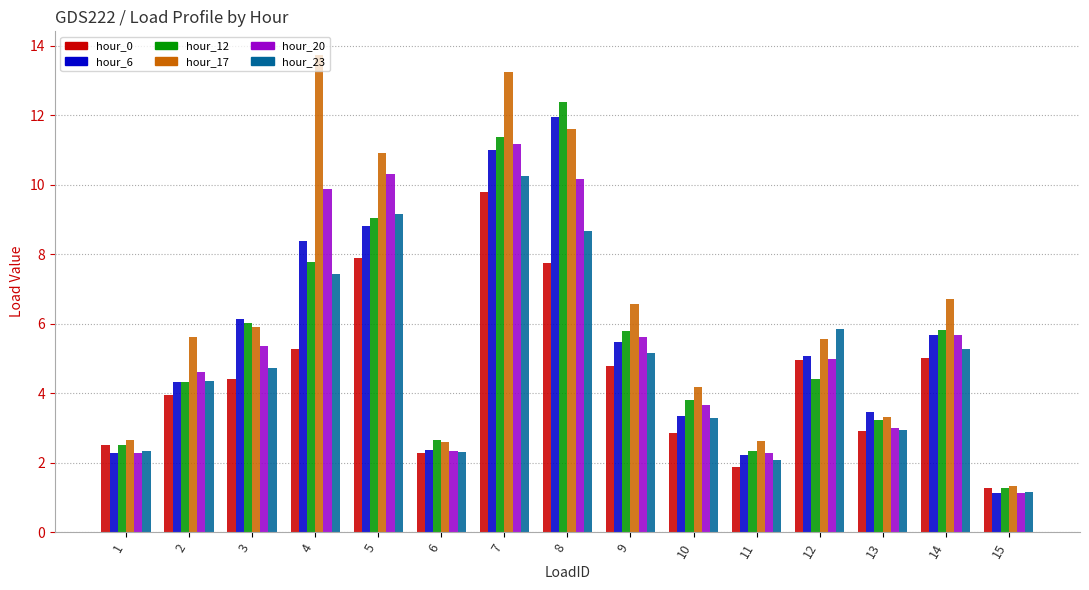

The value of hour_12 at 10 is 6.8. True or false?

False